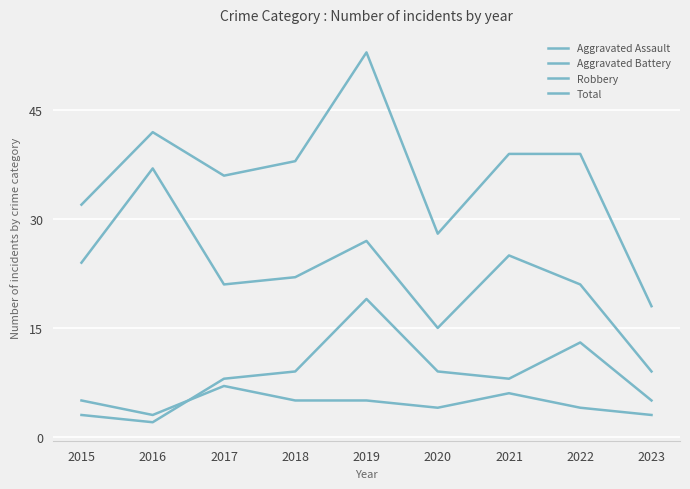

How many distinct data groups are displayed?

4